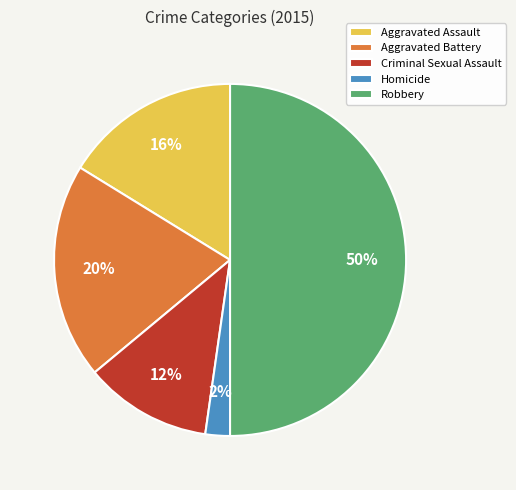

True or false: Aggravated Assault accounts for 16% of the total.

True